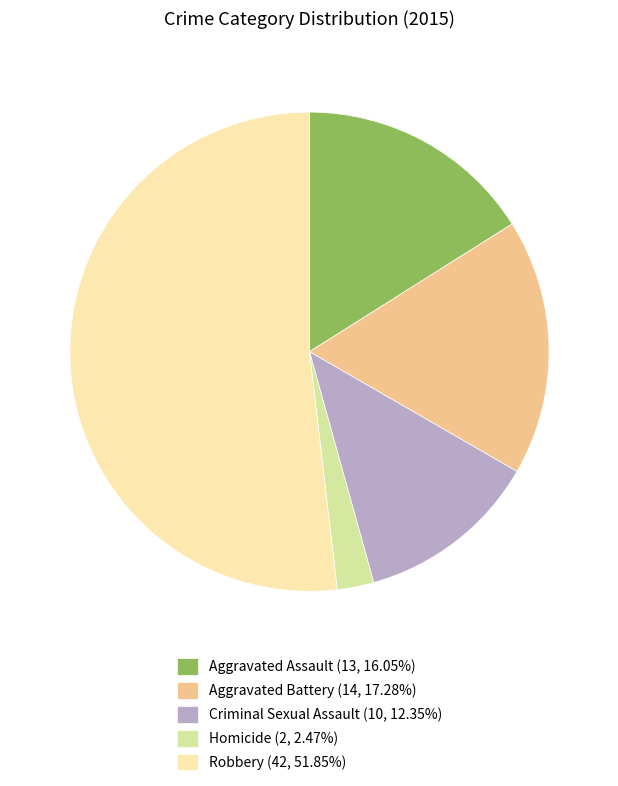

What is the largest slice in the pie chart?

Robbery